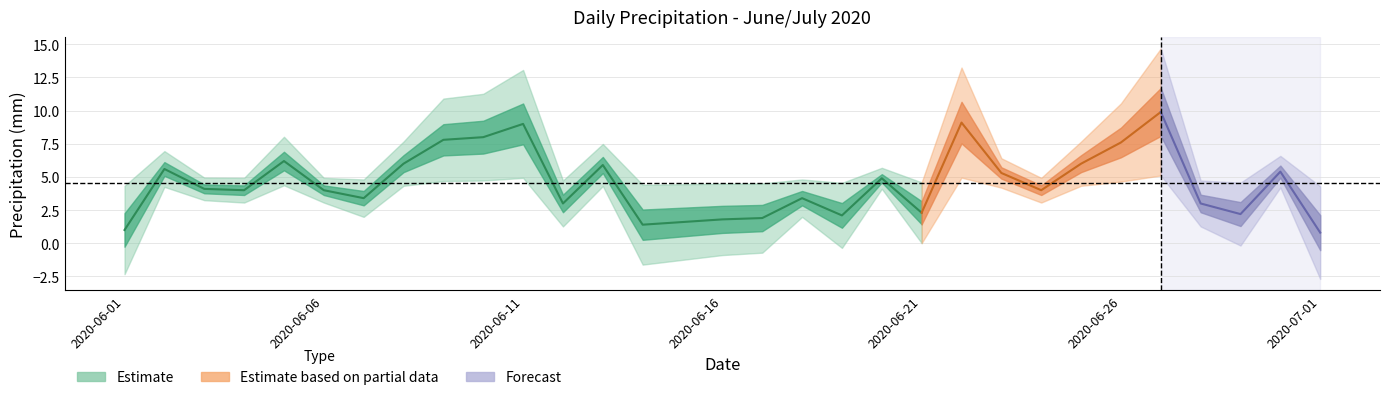

What is the sum of the values at 2020-06-21 and 2020-06-16?

4.1